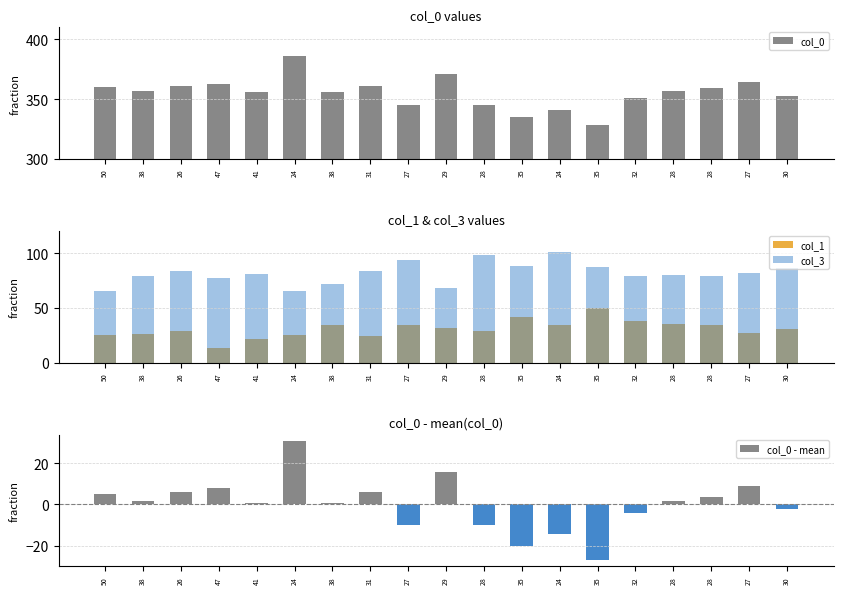

Read the col_0 value at 27.

364.0